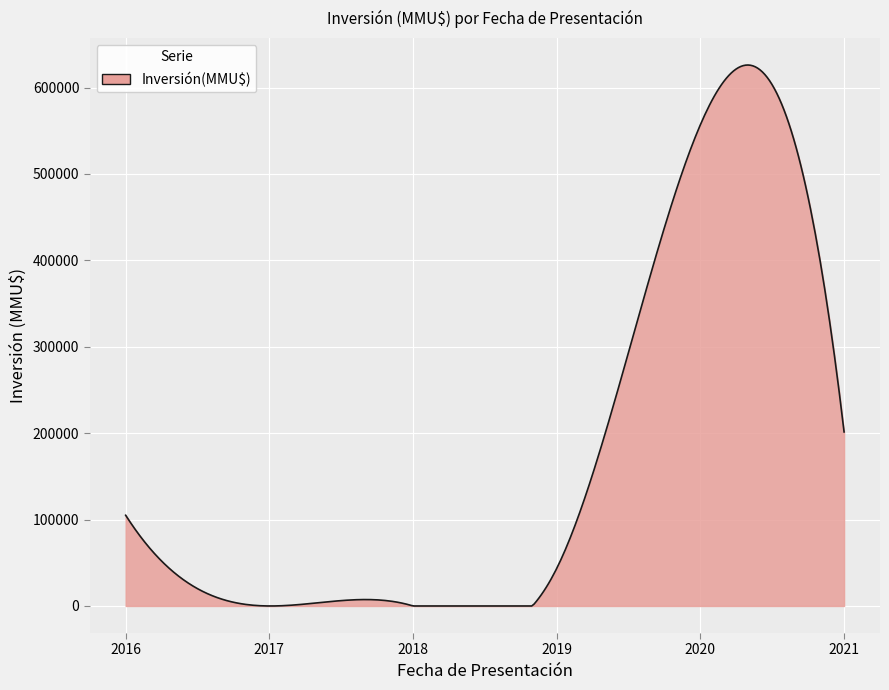

What is the smallest value displayed?

0.0